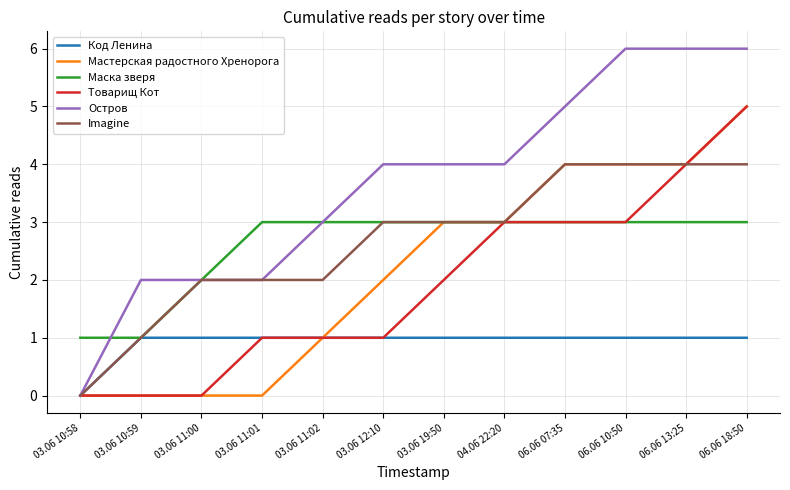

What is the difference between the highest and lowest values at 06.06 10:50?

5